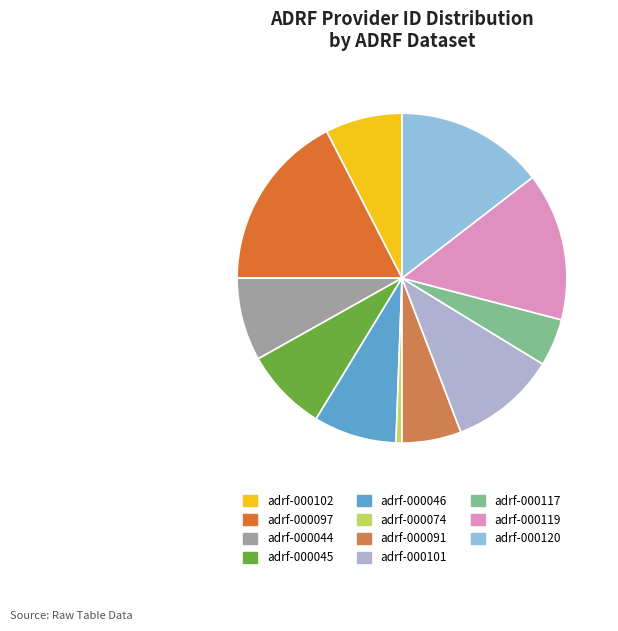

Which slice is the smallest?

adrf-000074